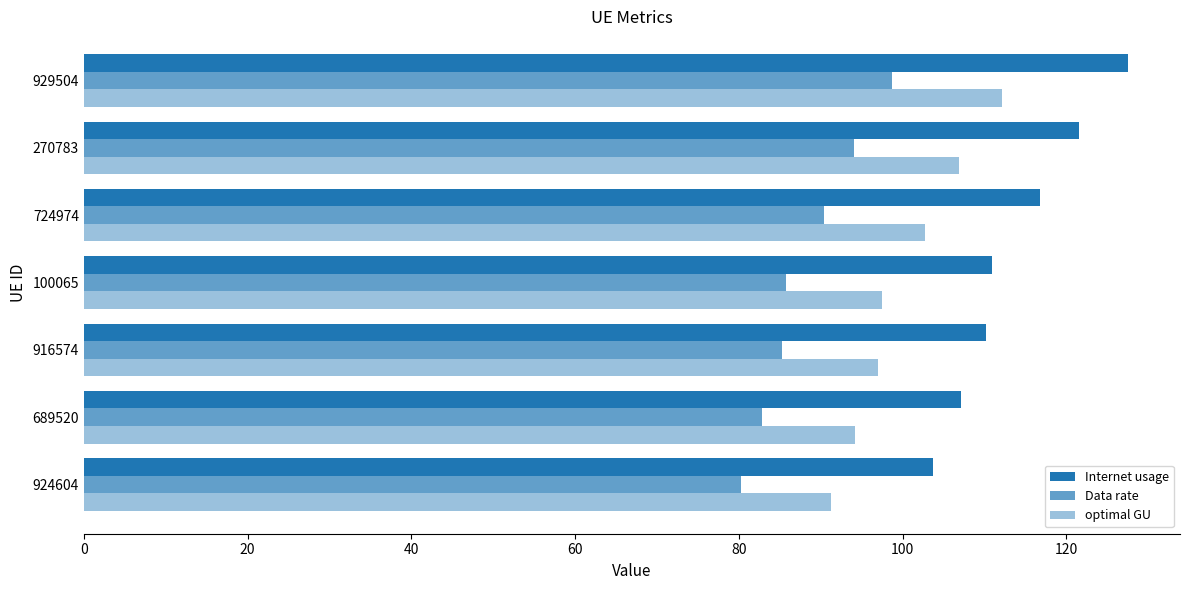

How many data points in optimal GU are above 97?

4